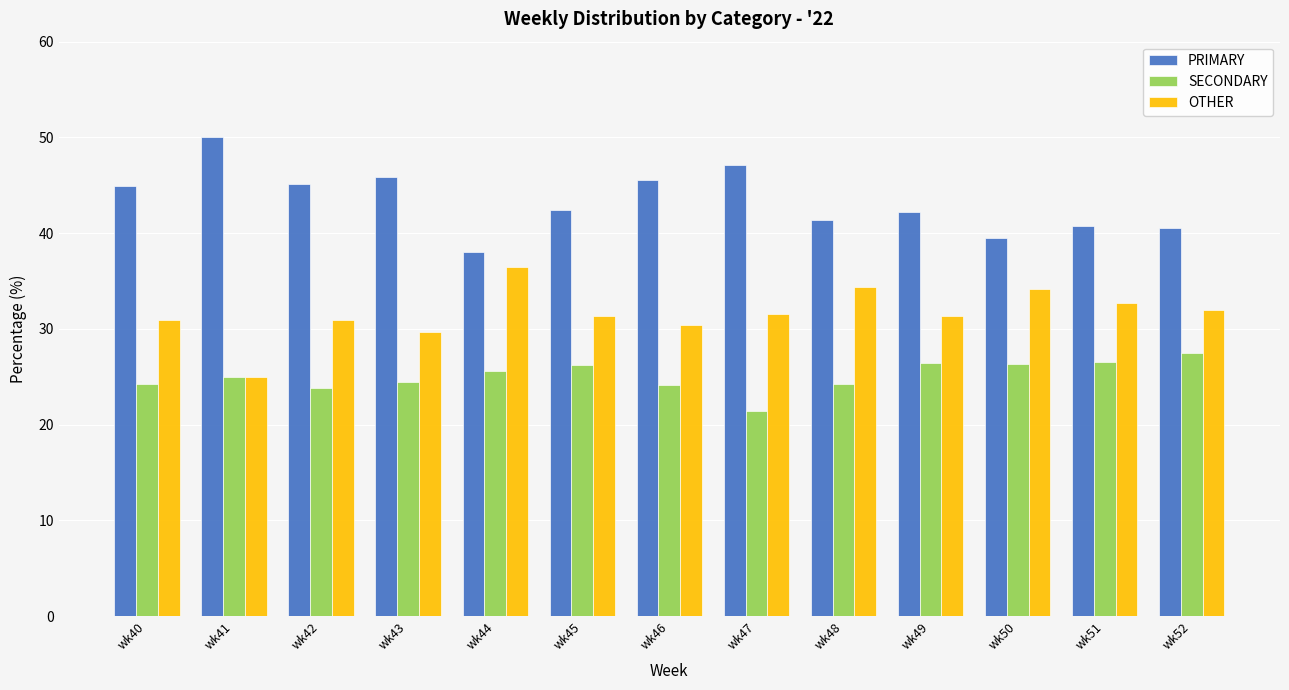

What value does the SECONDARY series have at wk52?

27.5